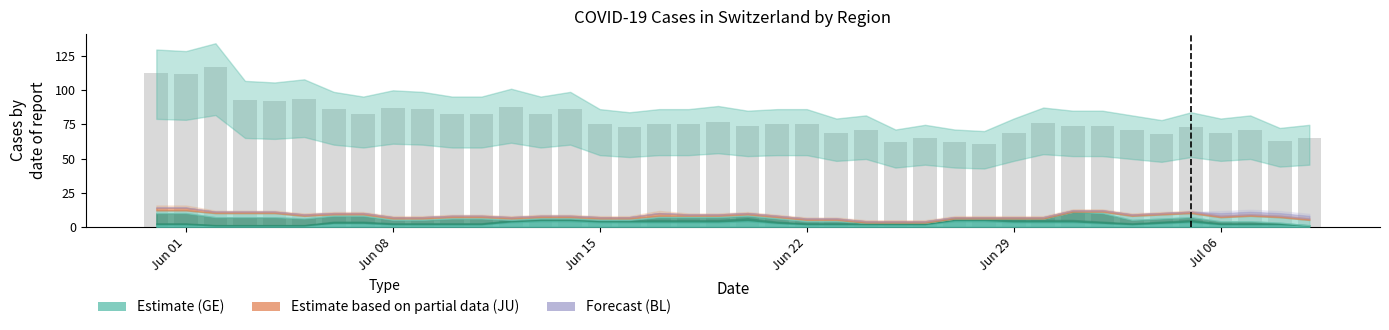

What is the average value?

79